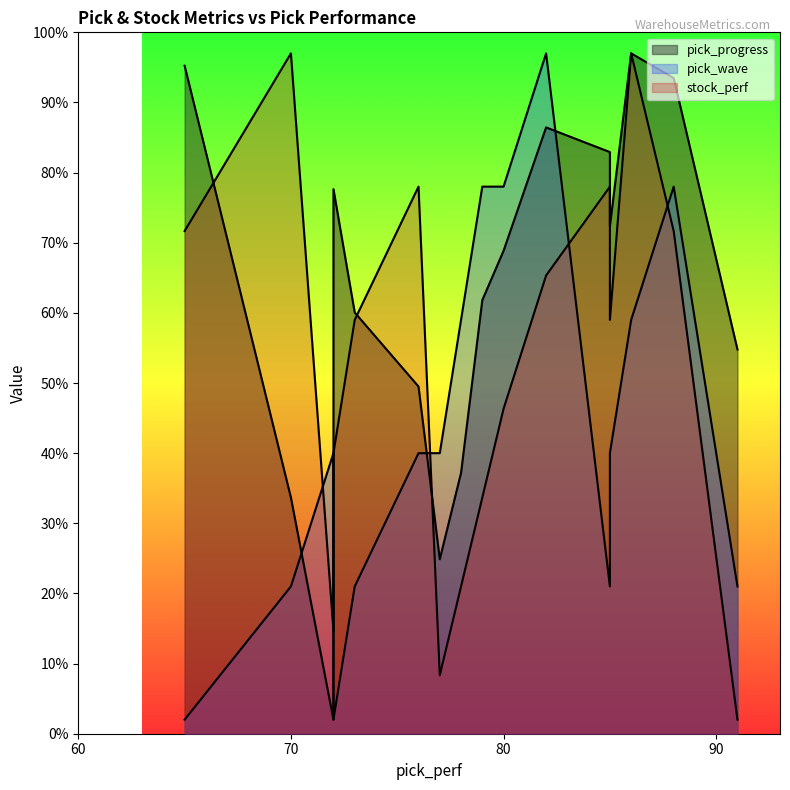

What is the difference between the highest and lowest values at 88?

21.8